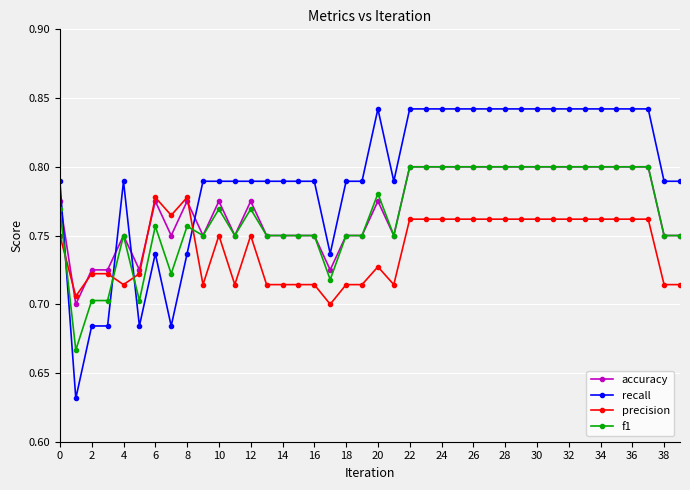

Which series has the largest range (max minus min)?

recall